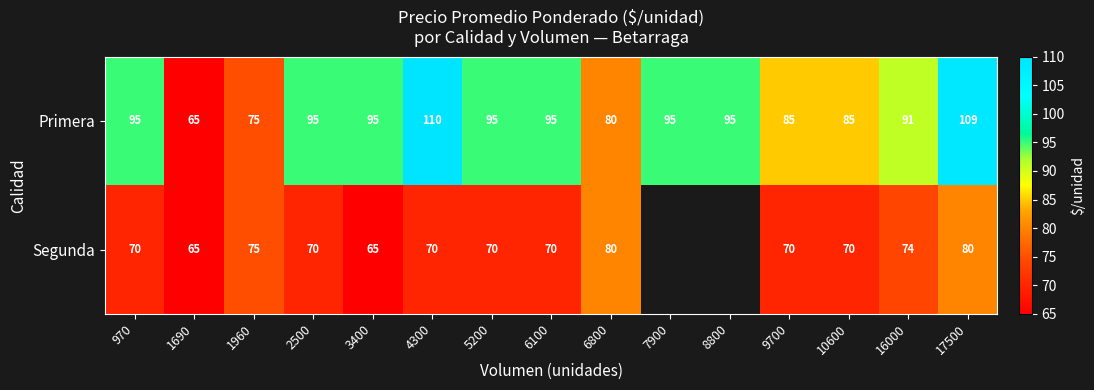

What is the total value across all series at 2500?

165